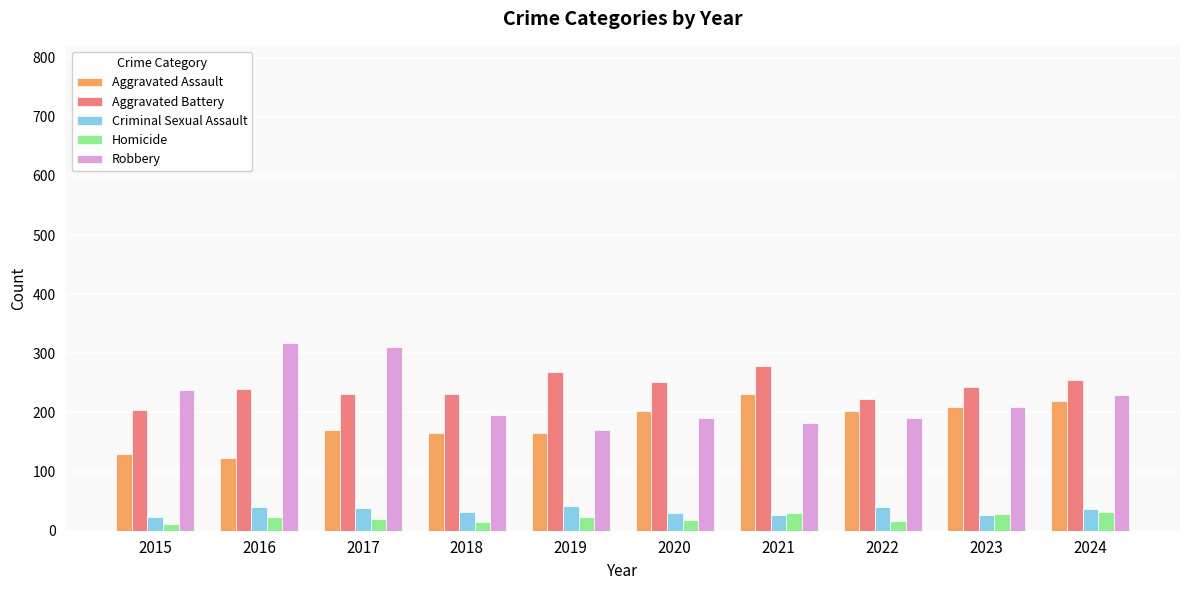

What is the difference between the maximum and minimum values in the Robbery series?

147